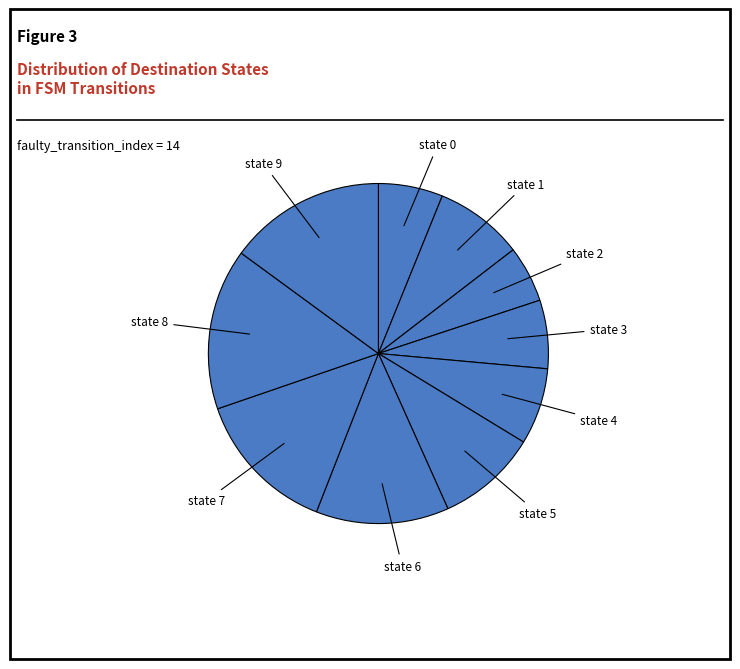

Approximately how many times larger is the value at state 5 compared to state 6?

0.8